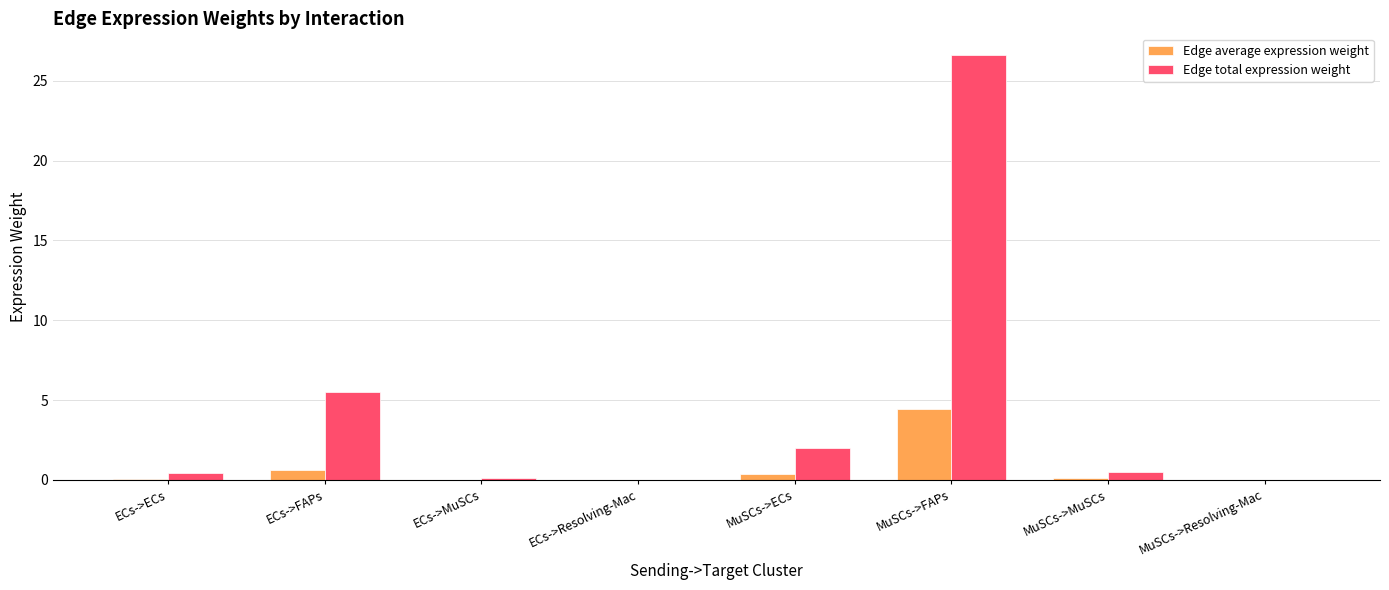

The value of Edge total expression weight at ECs->FAPs is 8.5. True or false?

False